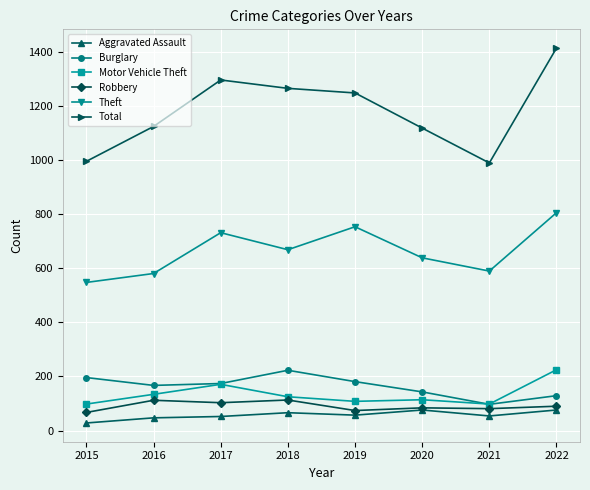

True or false: Burglary and Theft cross at least once.

False